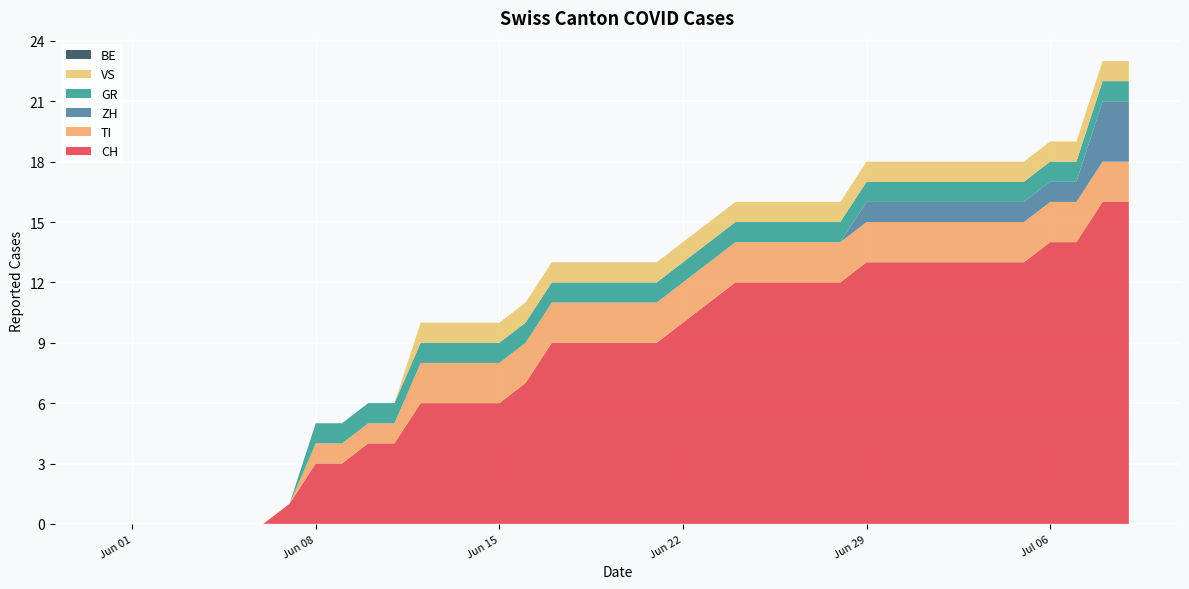

Reading left to right, transcribe all the data shown in this chart.

CH: 0	0	0	0	0	0	0	1	3	3	4	4	6	6	6	6	7	9	9	9	9	9	10	11	12	12	12	12	12	13	13	13	13	13	13	13	14	14	16	16
TI: 0	0	0	0	0	0	0	0	1	1	1	1	2	2	2	2	2	2	2	2	2	2	2	2	2	2	2	2	2	2	2	2	2	2	2	2	2	2	2	2
ZH: 0	0	0	0	0	0	0	0	0	0	0	0	0	0	0	0	0	0	0	0	0	0	0	0	0	0	0	0	0	1	1	1	1	1	1	1	1	1	3	3
GR: 0	0	0	0	0	0	0	0	1	1	1	1	1	1	1	1	1	1	1	1	1	1	1	1	1	1	1	1	1	1	1	1	1	1	1	1	1	1	1	1
VS: 0	0	0	0	0	0	0	0	0	0	0	0	1	1	1	1	1	1	1	1	1	1	1	1	1	1	1	1	1	1	1	1	1	1	1	1	1	1	1	1
BE: 0	0	0	0	0	0	0	0	0	0	0	0	0	0	0	0	0	0	0	0	0	0	0	0	0	0	0	0	0	0	0	0	0	0	0	0	0	0	0	0